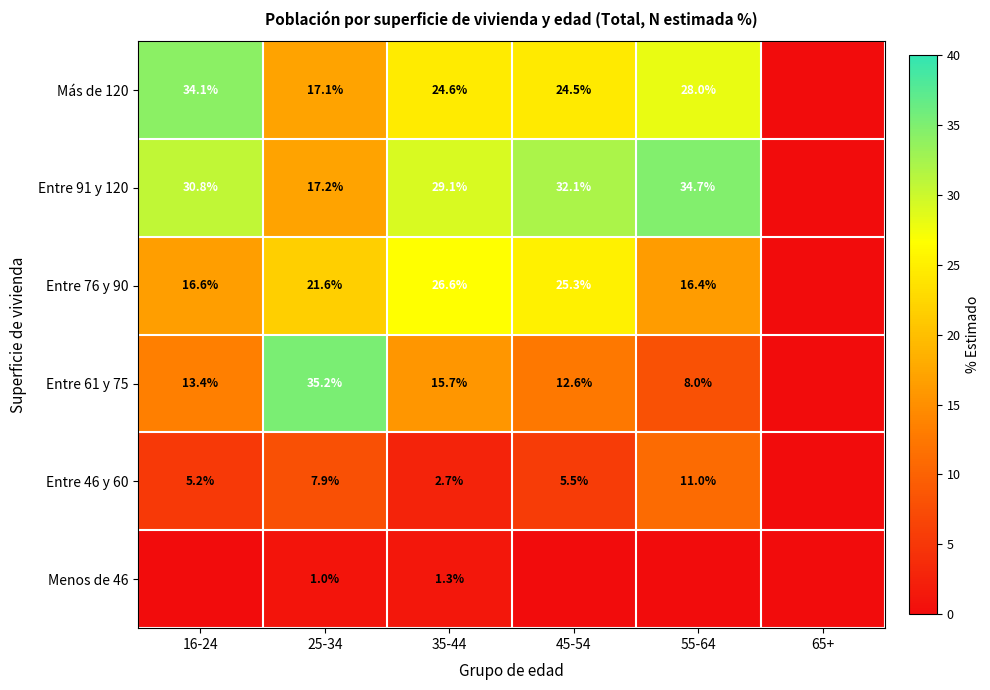

Rank the series at 25-34 from lowest to highest value.

Menos de 46, Entre 46 y 60, Más de 120, Entre 91 y 120, Entre 76 y 90, Entre 61 y 75